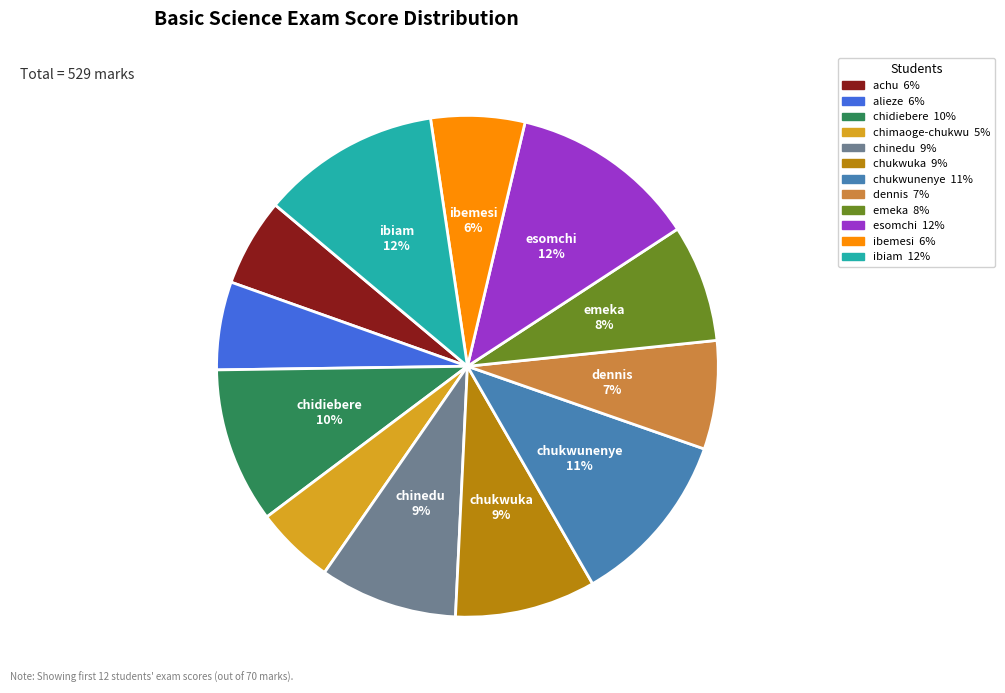

Is there any slice that represents more than half of the pie?

No